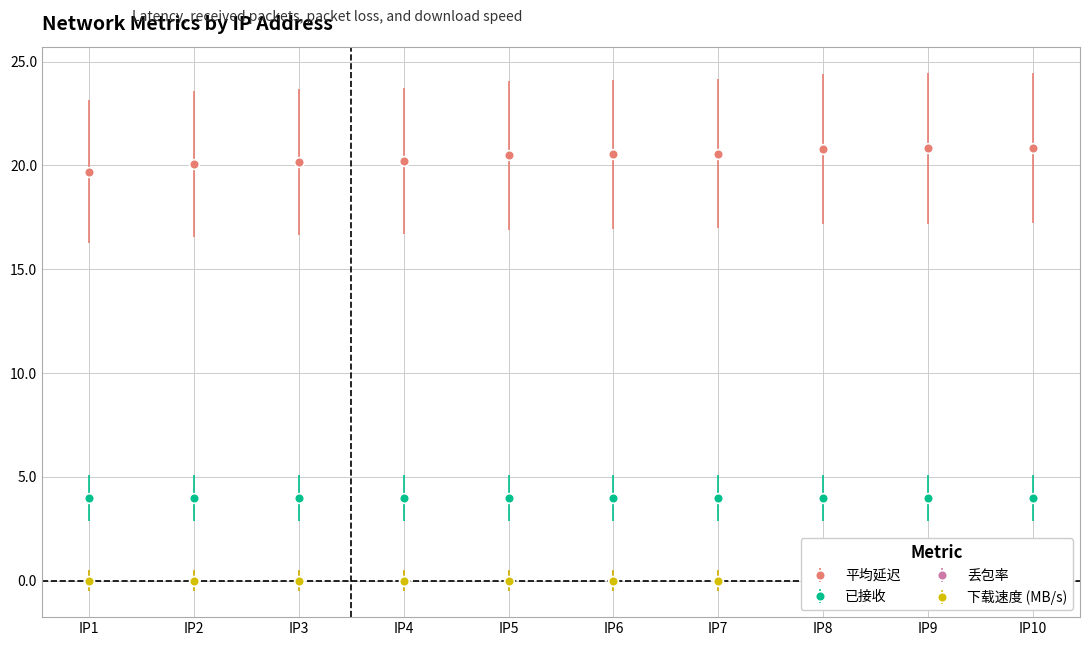

The value of 平均延迟 at IP2 is 20.1. True or false?

True